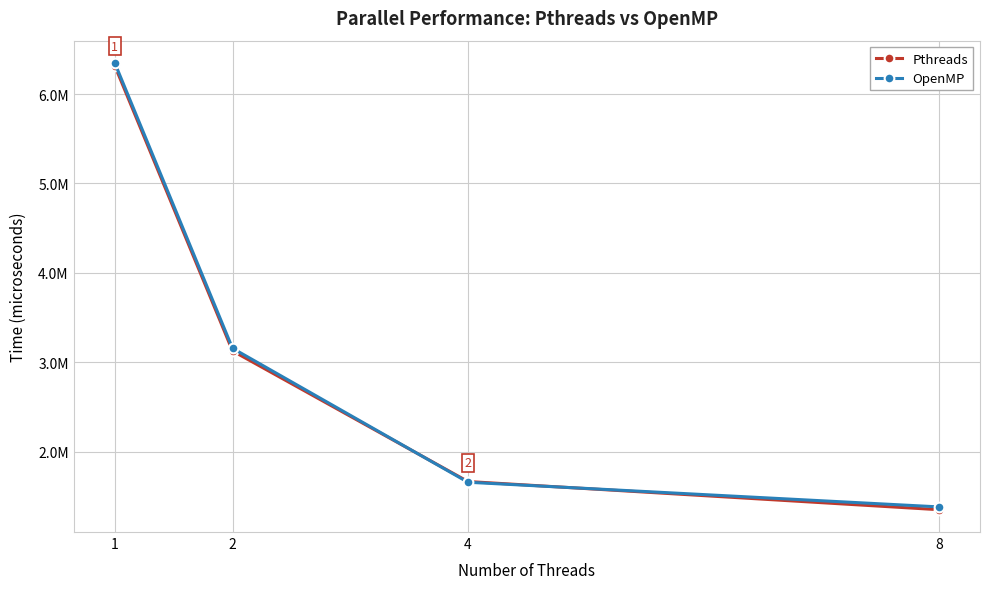

Which category has the highest value across all series?

1